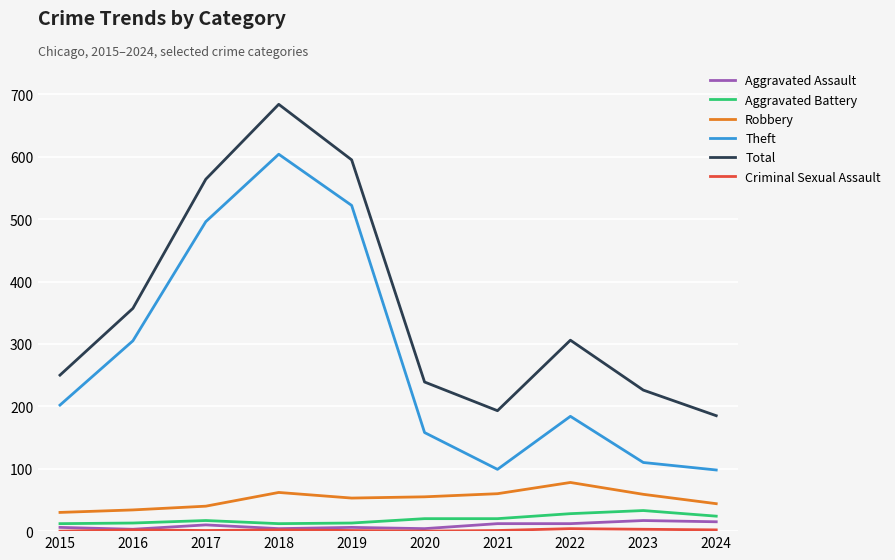

How many series are shown in this chart?

6